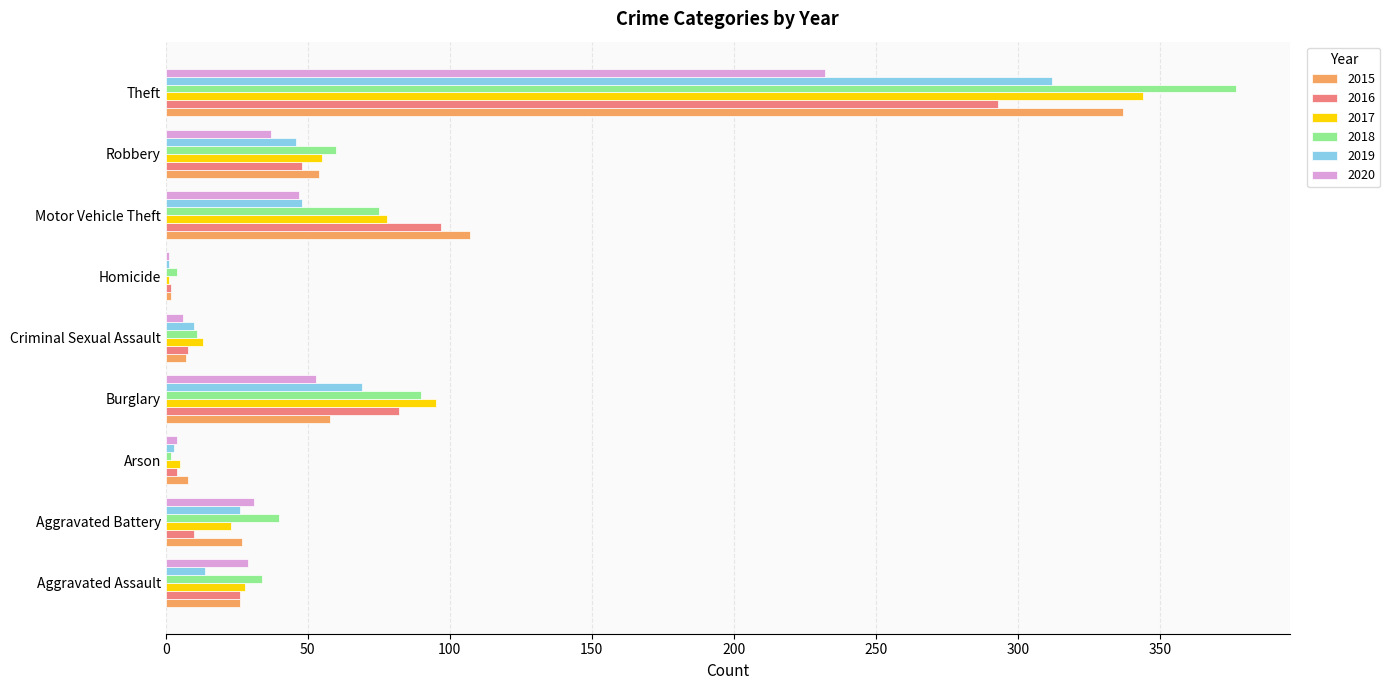

Is the value of 2018 at Robbery greater than the value of 2015 at Aggravated Battery?

Yes